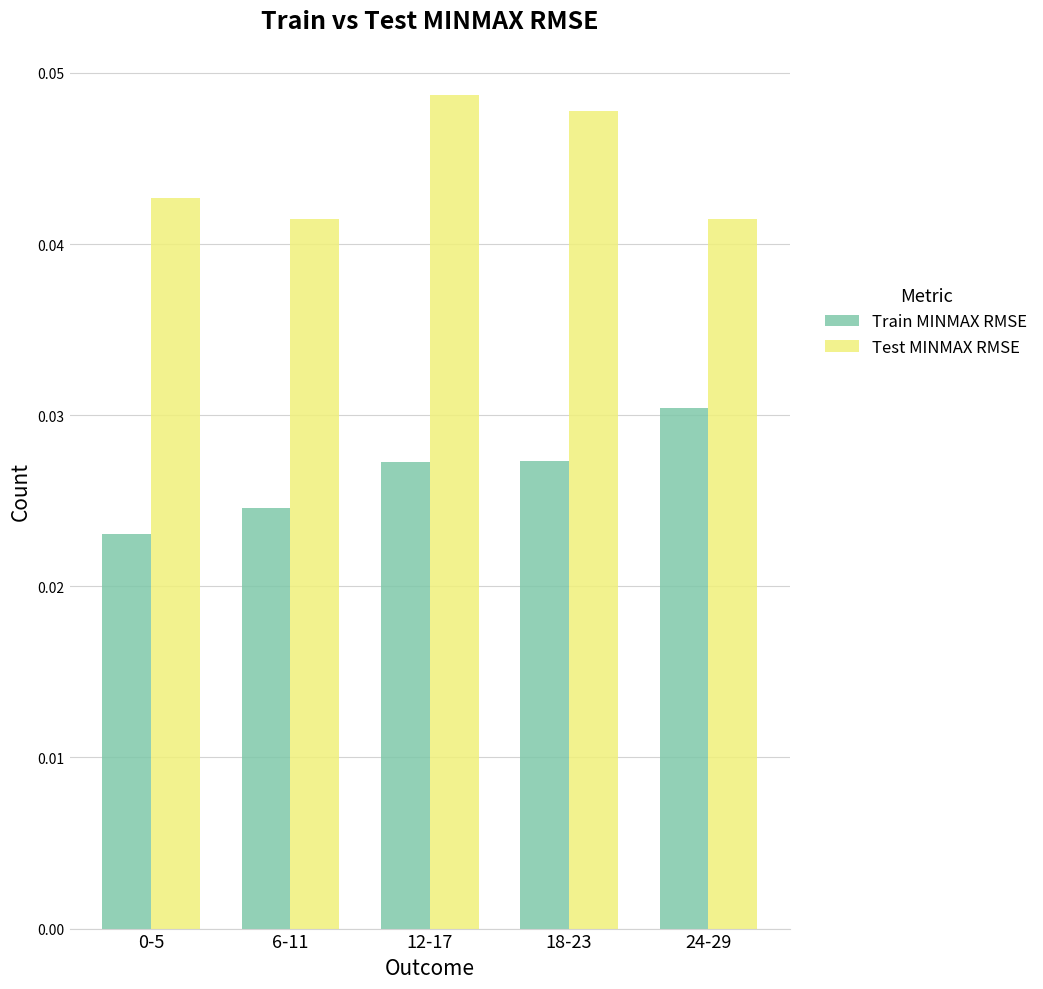

Is the value of Train MINMAX RMSE at 0-5 greater than the value of Test MINMAX RMSE at 18-23?

No